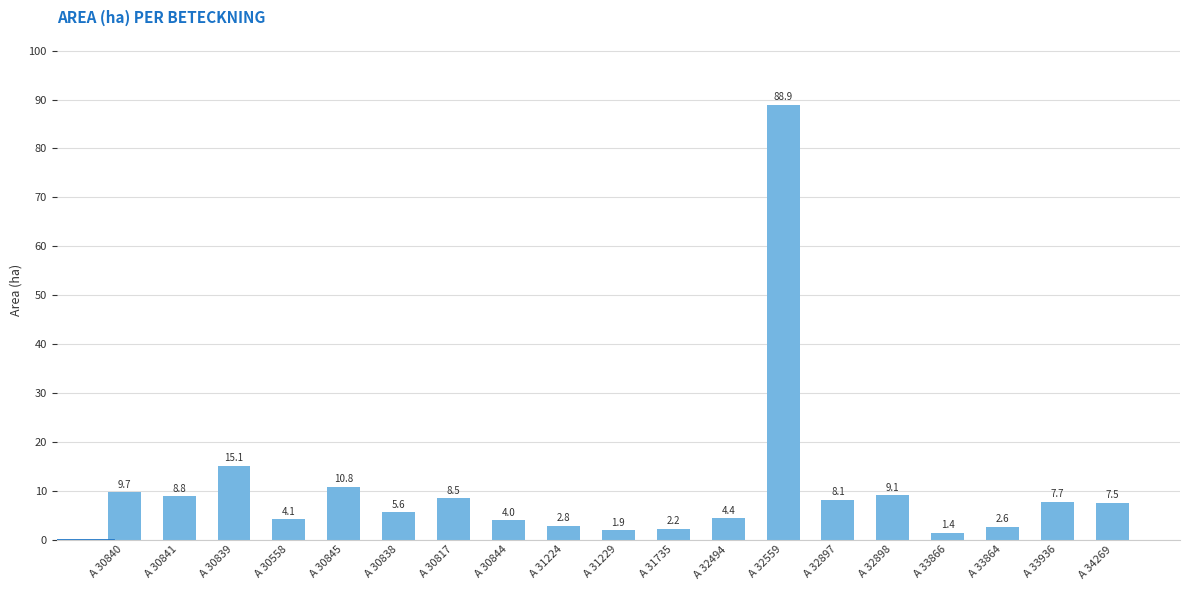

How many distinct data groups are displayed?

1